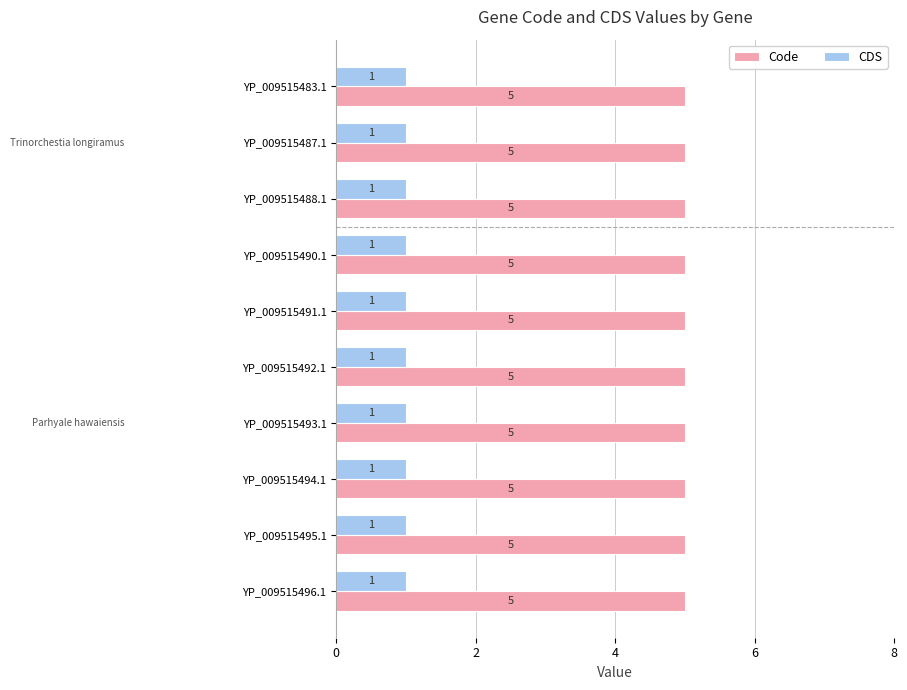

Is the value of CDS at YP_009515487.1 greater than the value of Code at YP_009515494.1?

No